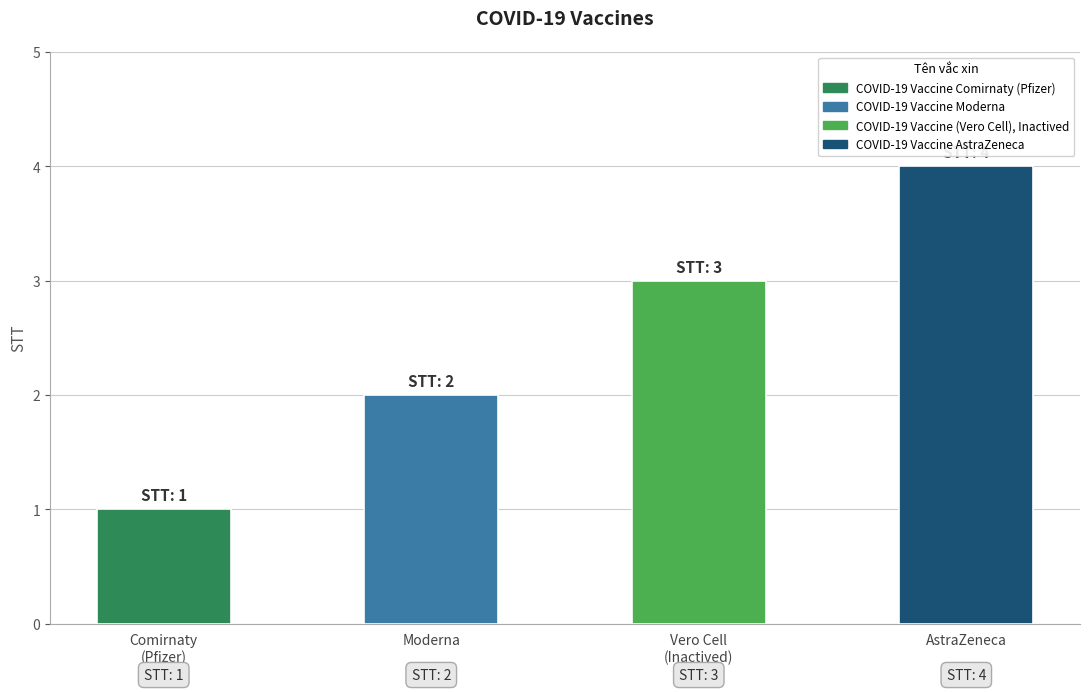

List the labels in order of value, smallest first.

COVID-19 Vaccine Comirnaty (Pfizer), COVID-19 Vaccine Moderna, COVID-19 Vaccine (Vero Cell), Inactived, COVID-19 Vaccine AstraZeneca